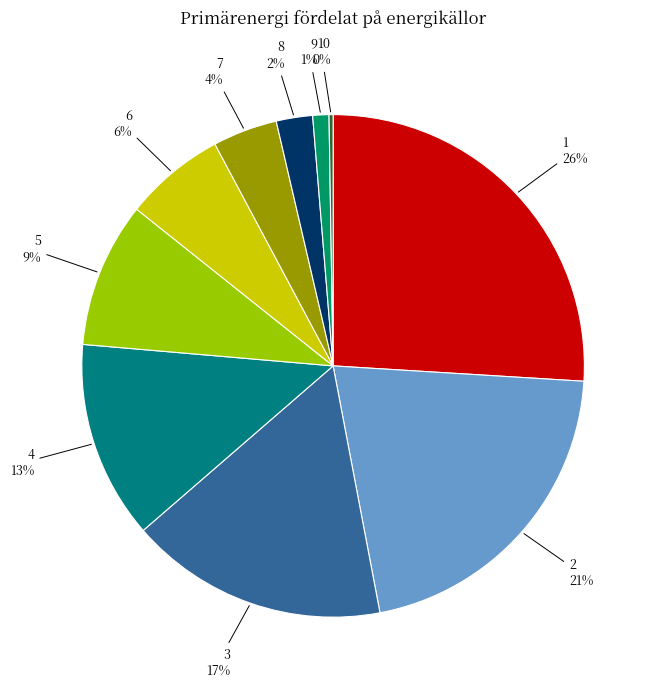

Is it true that 1 is 26% of the pie?

True